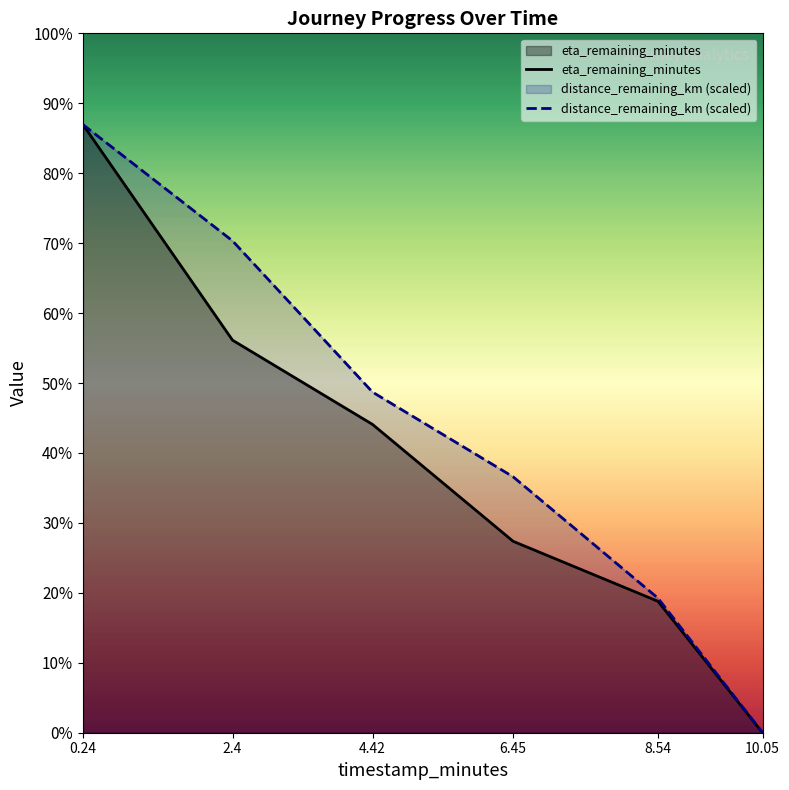

Read the eta_remaining_minutes value at 2.4.

6.5